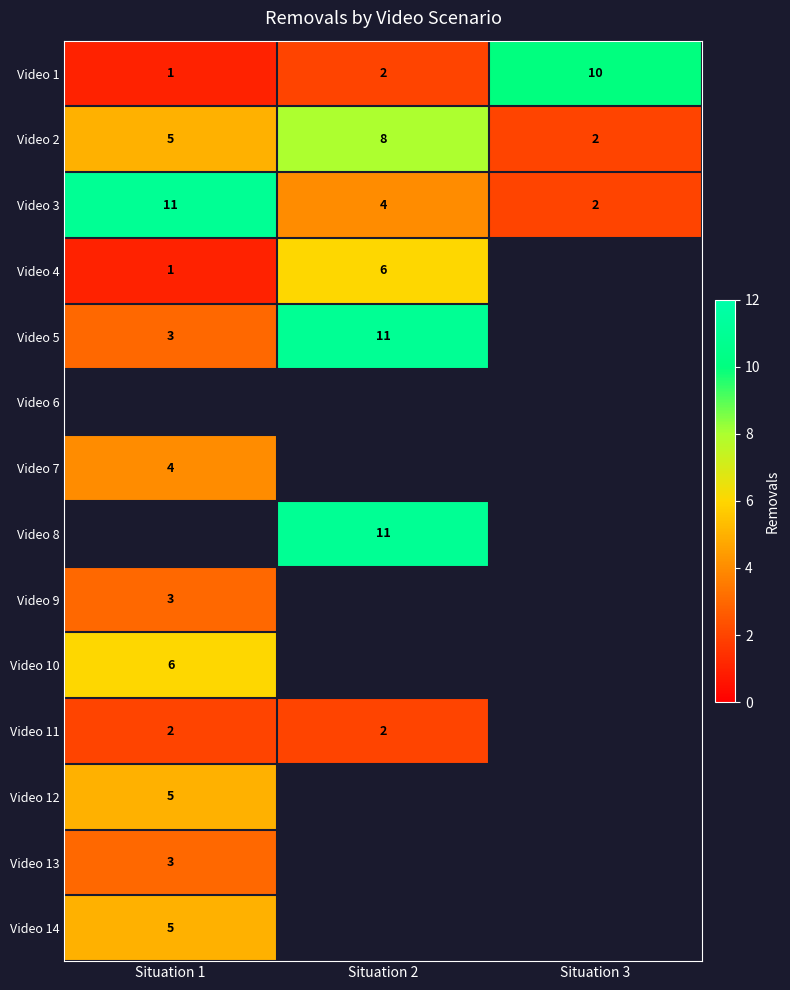

How many distinct data groups are displayed?

14